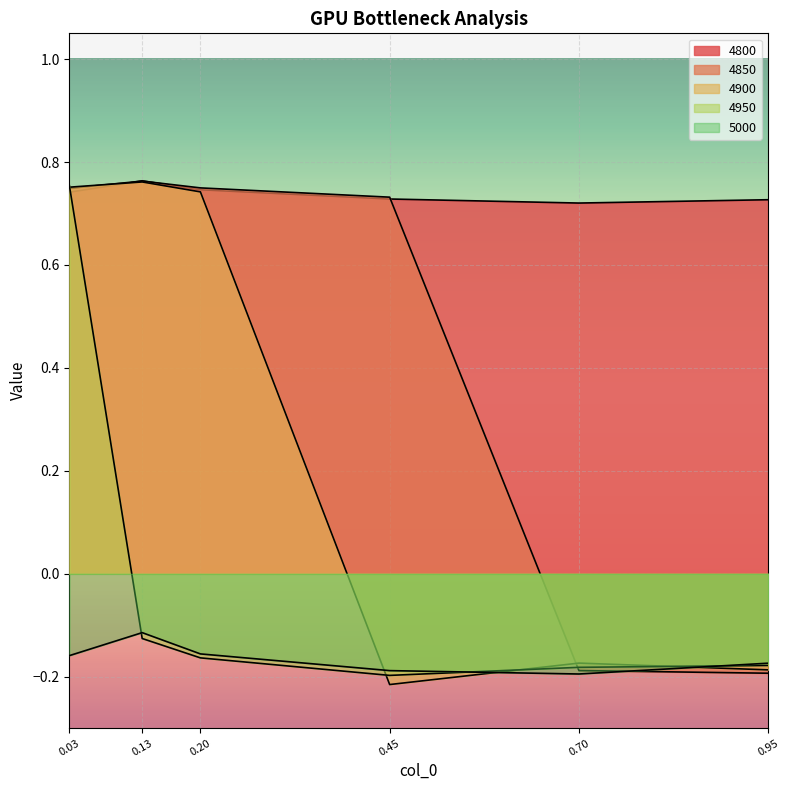

Reading left to right, what are all the values shown in this chart?

4800: 0.7	0.8	0.7	0.7	0.7	0.7
4850: 0.7	0.8	0.7	0.7	-0.2	-0.2
4900: 0.8	0.8	0.7	-0.2	-0.2	-0.2
4950: 0.8	-0.1	-0.2	-0.2	-0.2	-0.2
5000: -0.2	-0.1	-0.2	-0.2	-0.2	-0.2